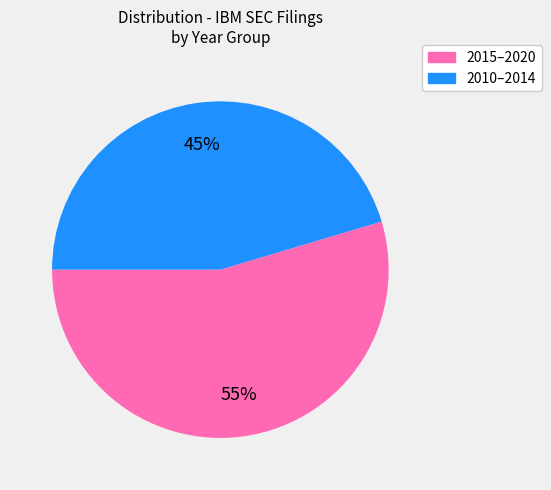

Is there a majority slice in this chart?

Yes